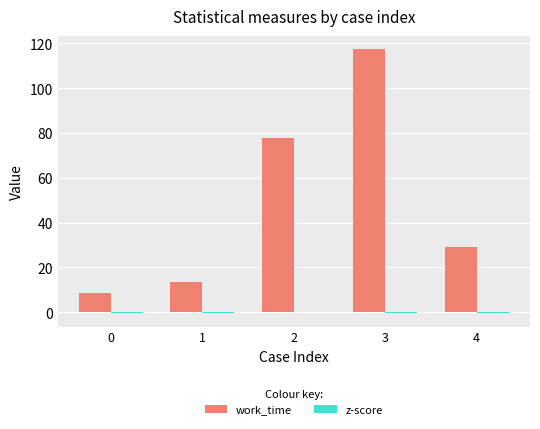

What is the spread (max minus min) of values at 2?

77.9